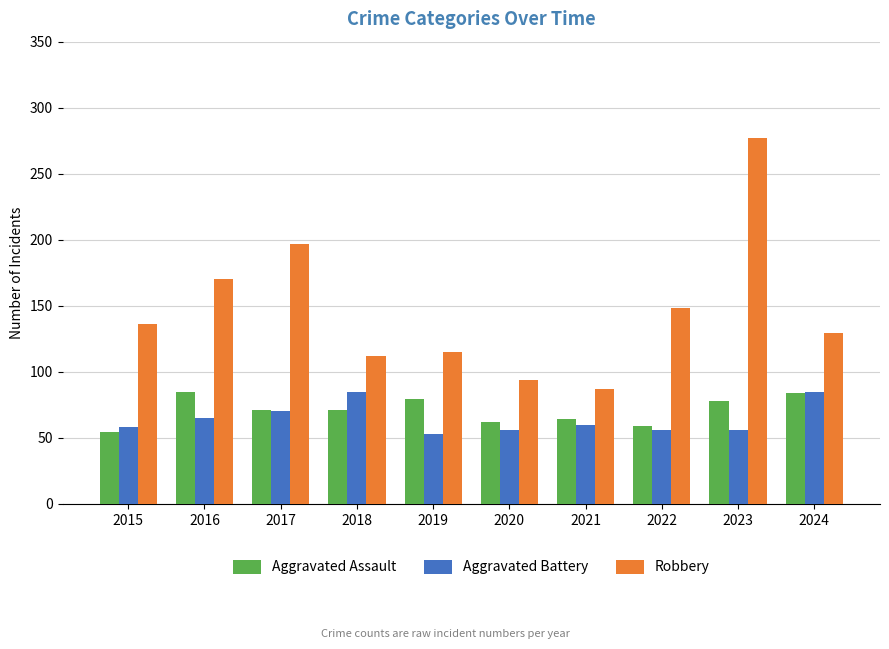

What is the average value of the Aggravated Assault series?

71